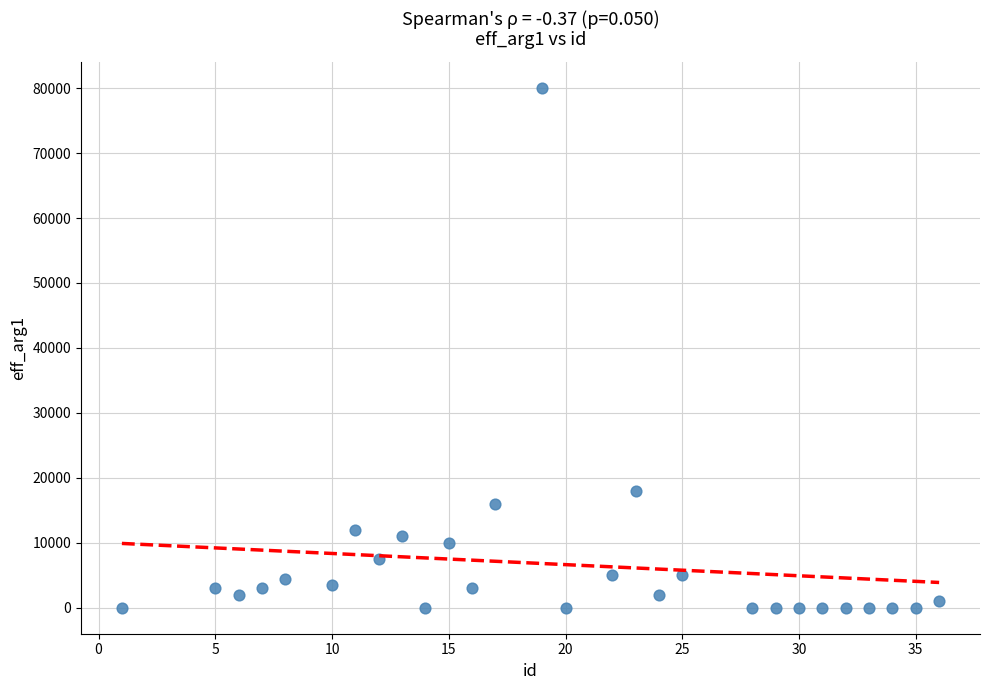

What is the range of X values (max minus min)?

35